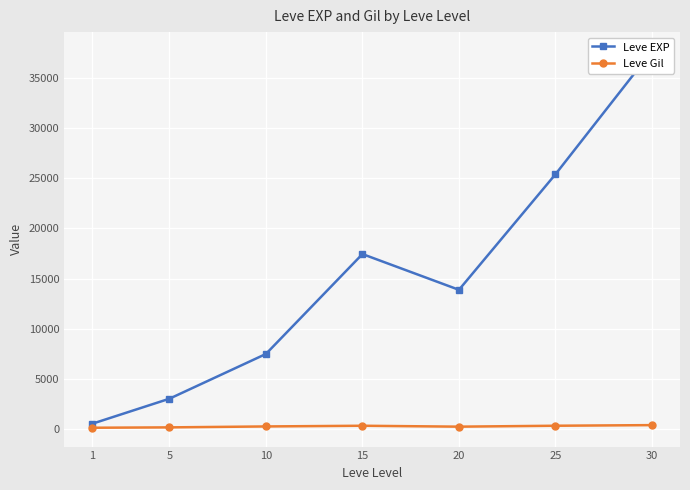

How many data points in Leve Gil are less than 242?

3